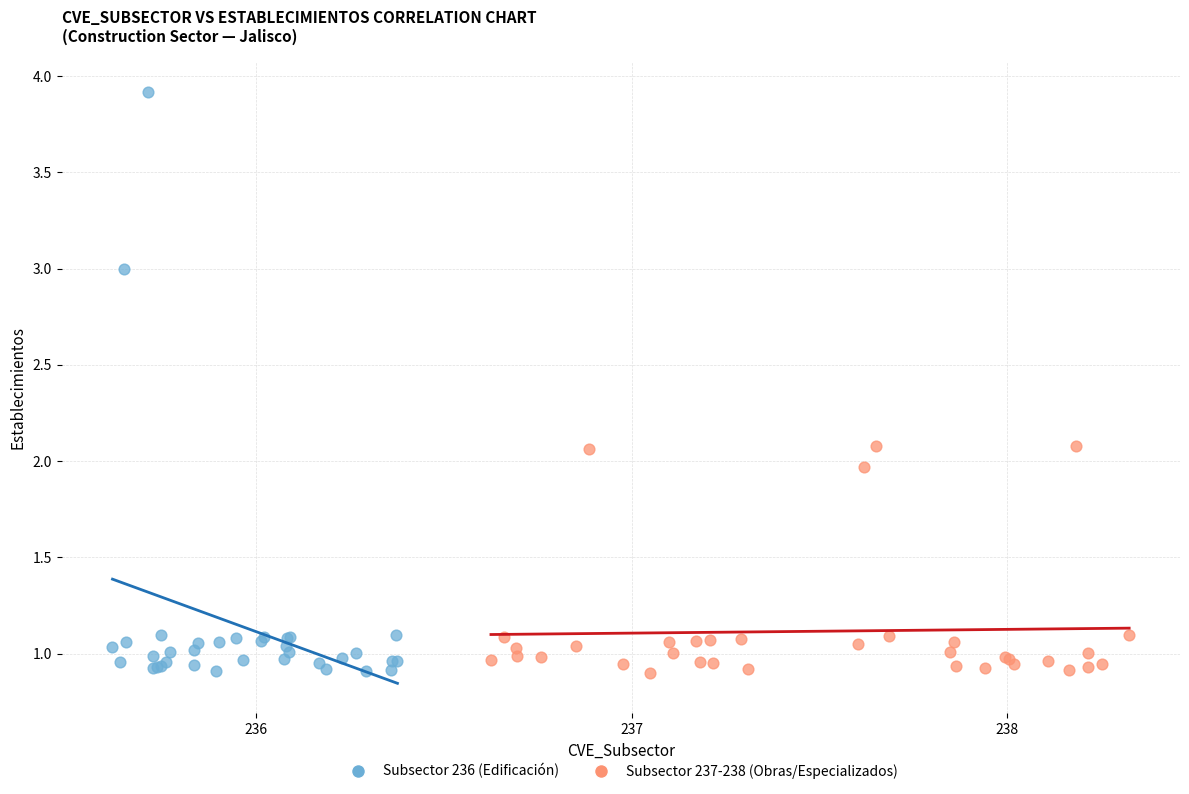

What are all the series names shown in the legend?

Subsector 236 (Edificación), Subsector 237-238 (Obras/Especializados)